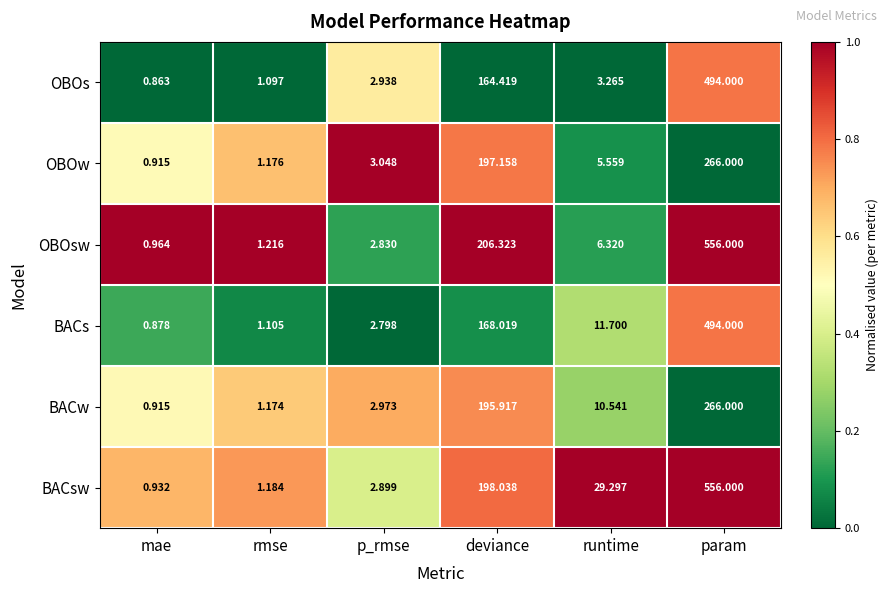

Where is OBOw nearest to the value 133?

deviance